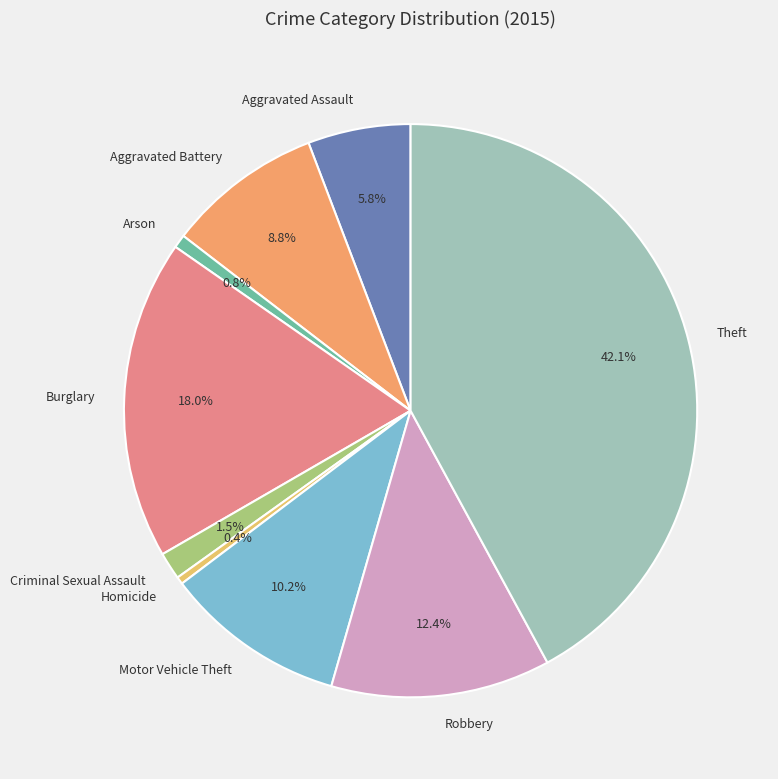

Combined, what portion of the pie is Arson and Burglary?

18.8%